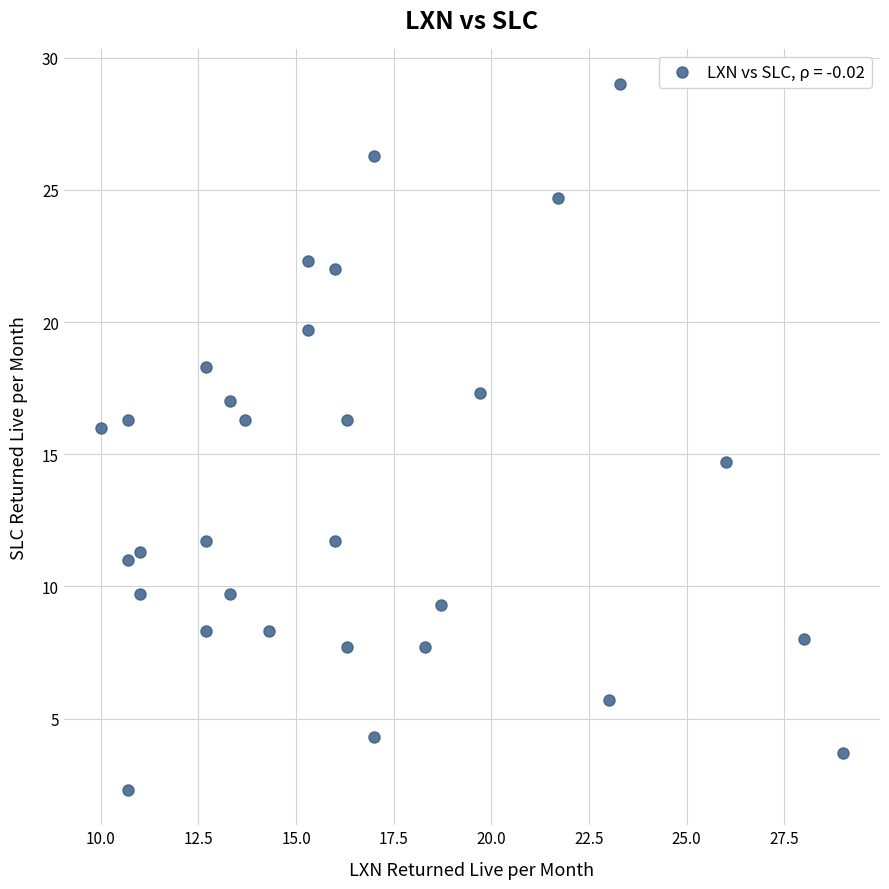

What Y value in the scatter plot is closest to 15?

14.7